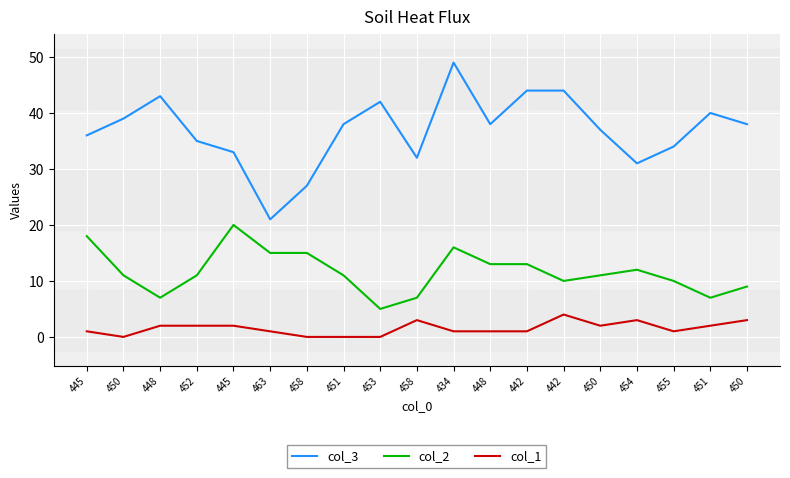

At how many categories does at least one series exceed 1?

19